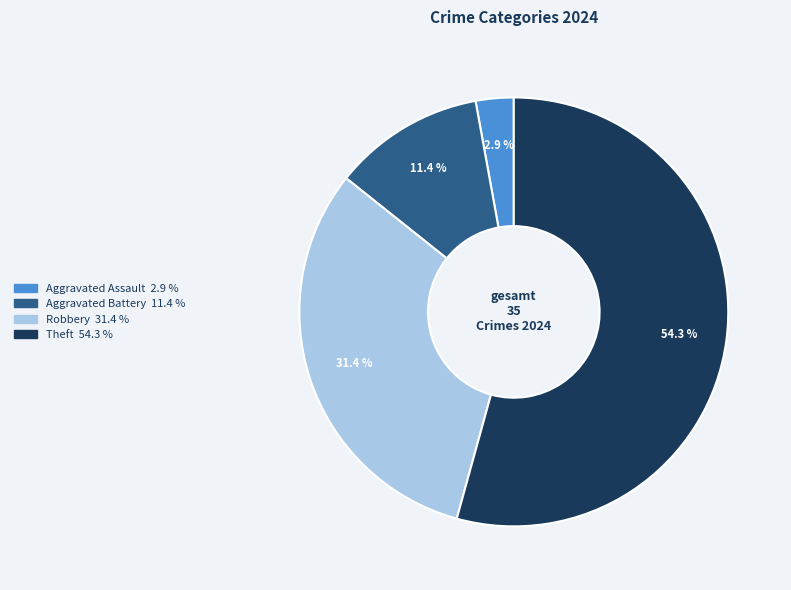

Is there any slice that represents more than half of the pie?

Yes